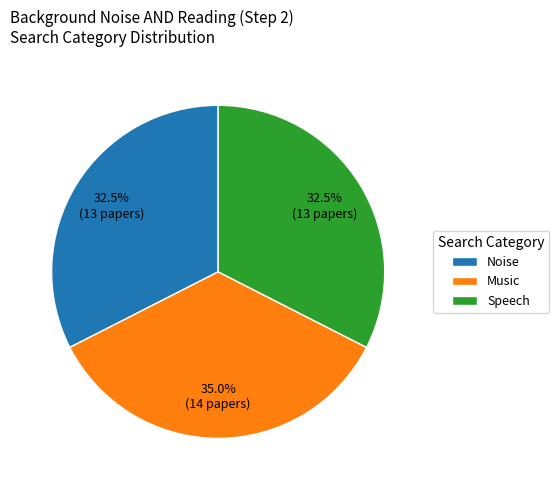

What is the total percentage of Speech and Music?

67.5%